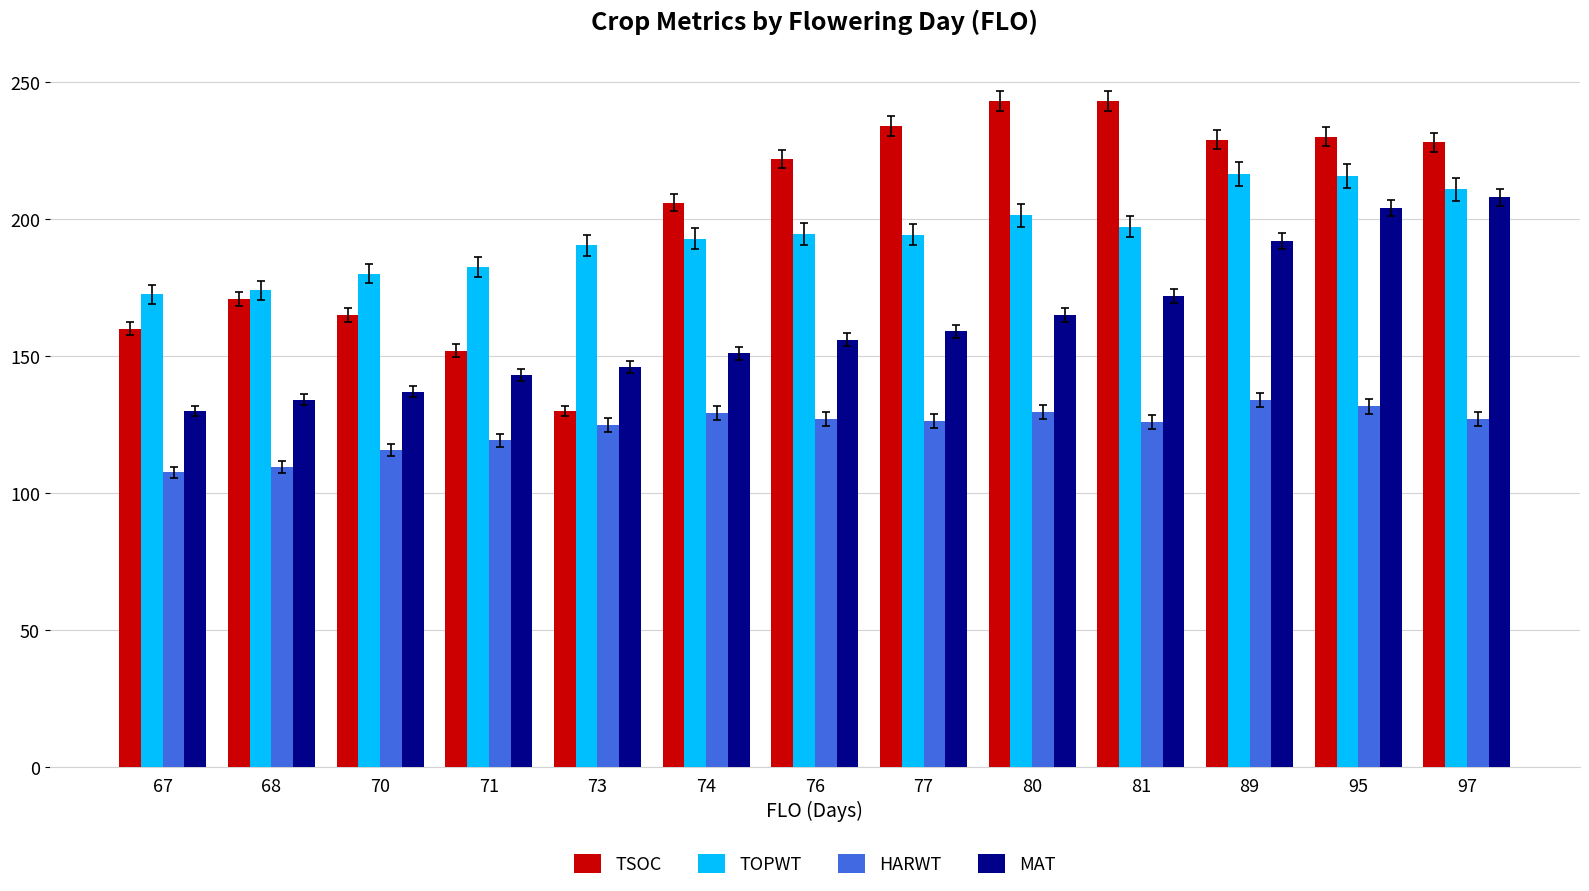

The value of TSOC at 81 is 48.7. True or false?

False